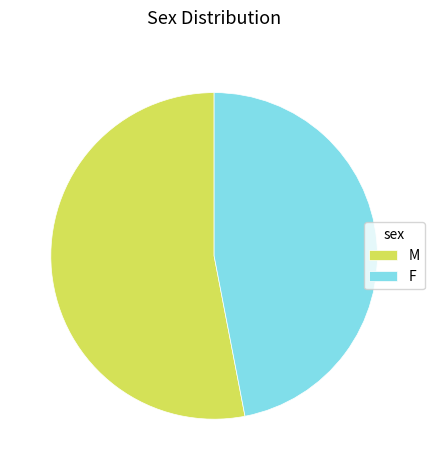

Which has a higher value, M or F?

M